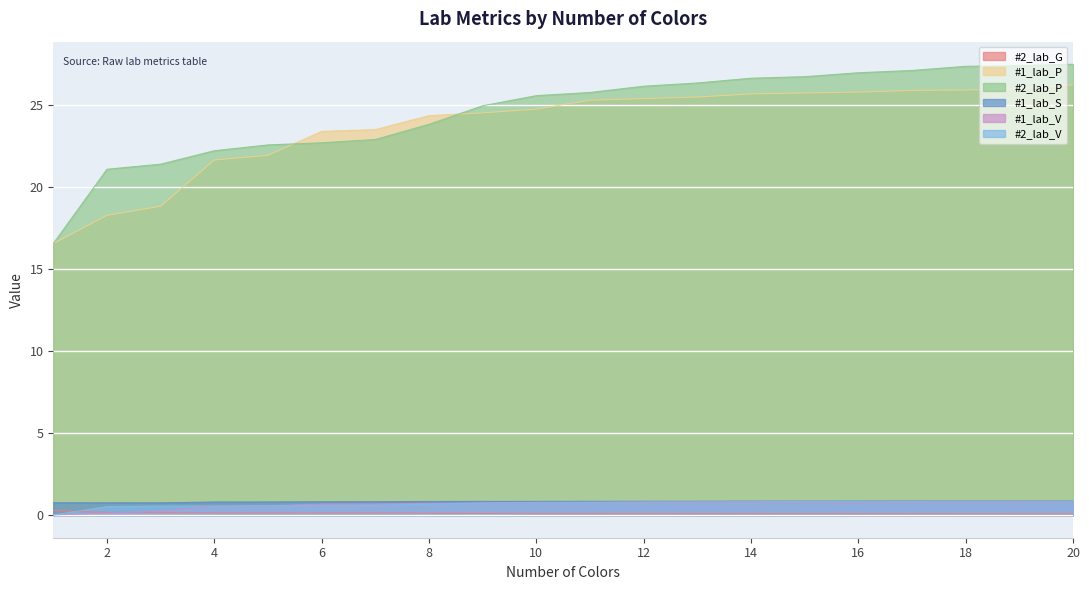

At which category is the sum across all series the highest?

20